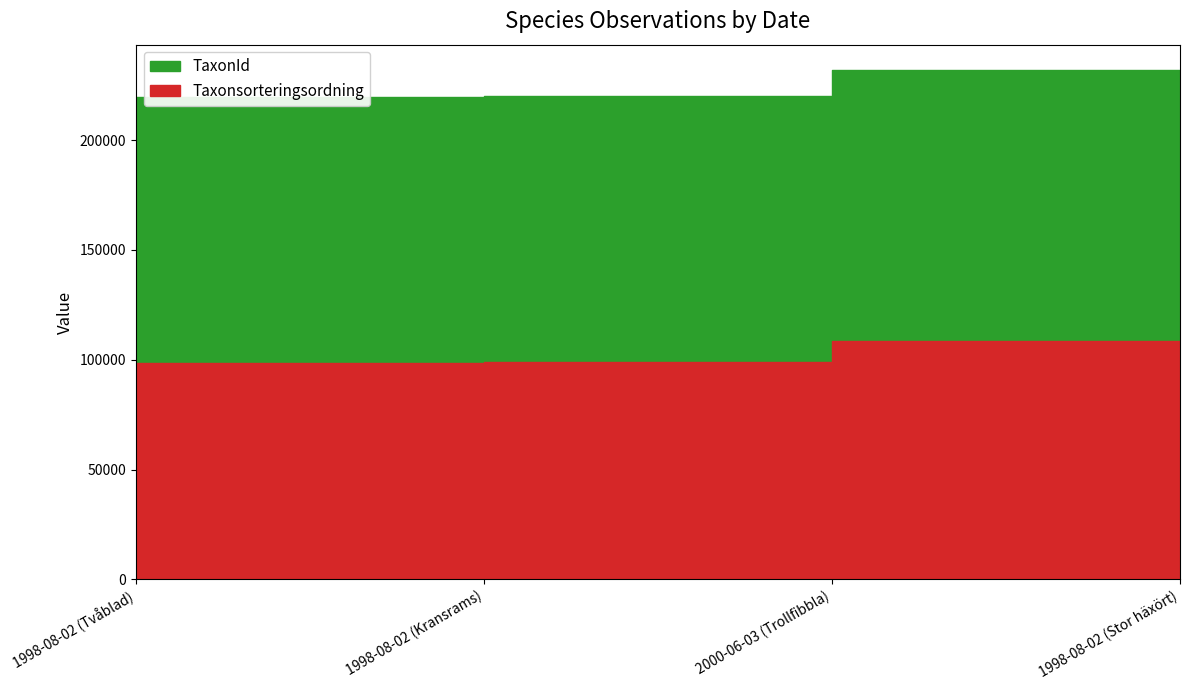

Which has a higher value, 2000-06-03 or 1998-08-02?

2000-06-03